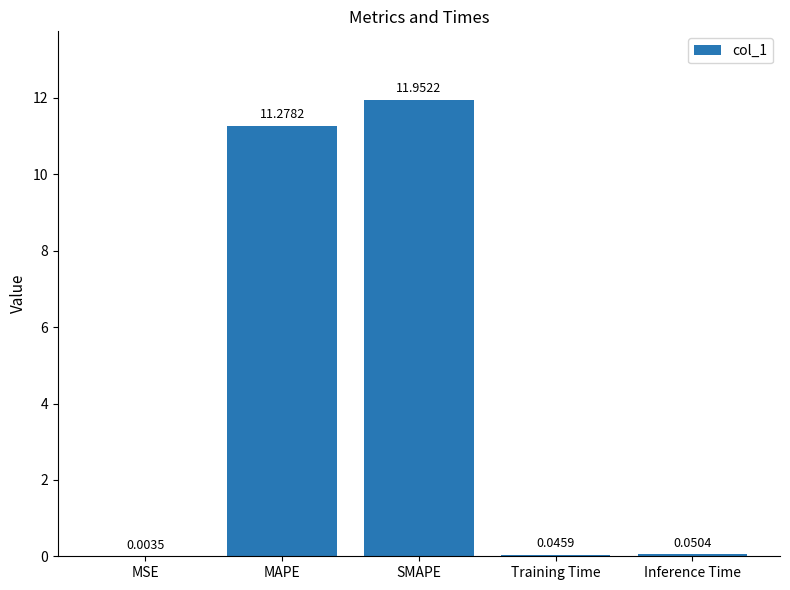

Which category has the highest value across all series?

SMAPE